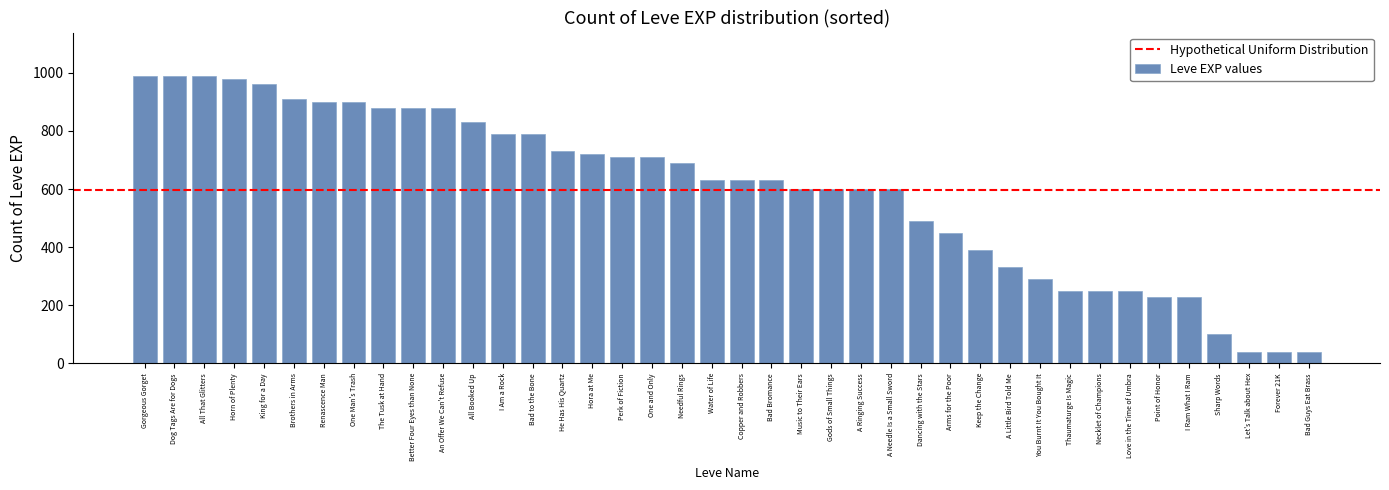

Where is the data nearest to the value 515?

Dancing with the Stars